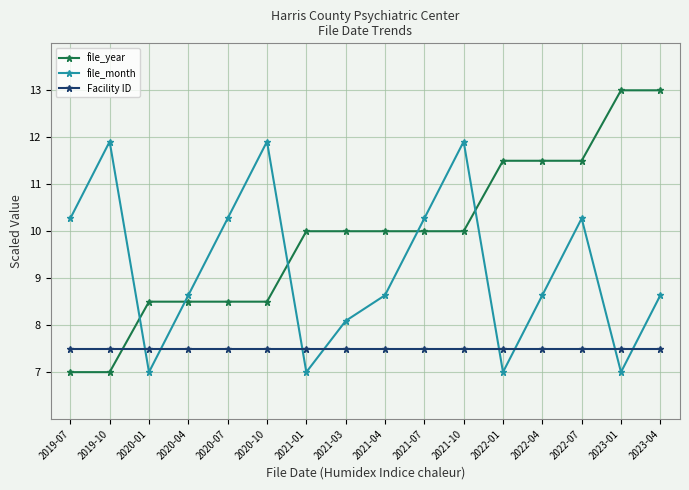

What is the label of the 2nd point from the right?

2023-01